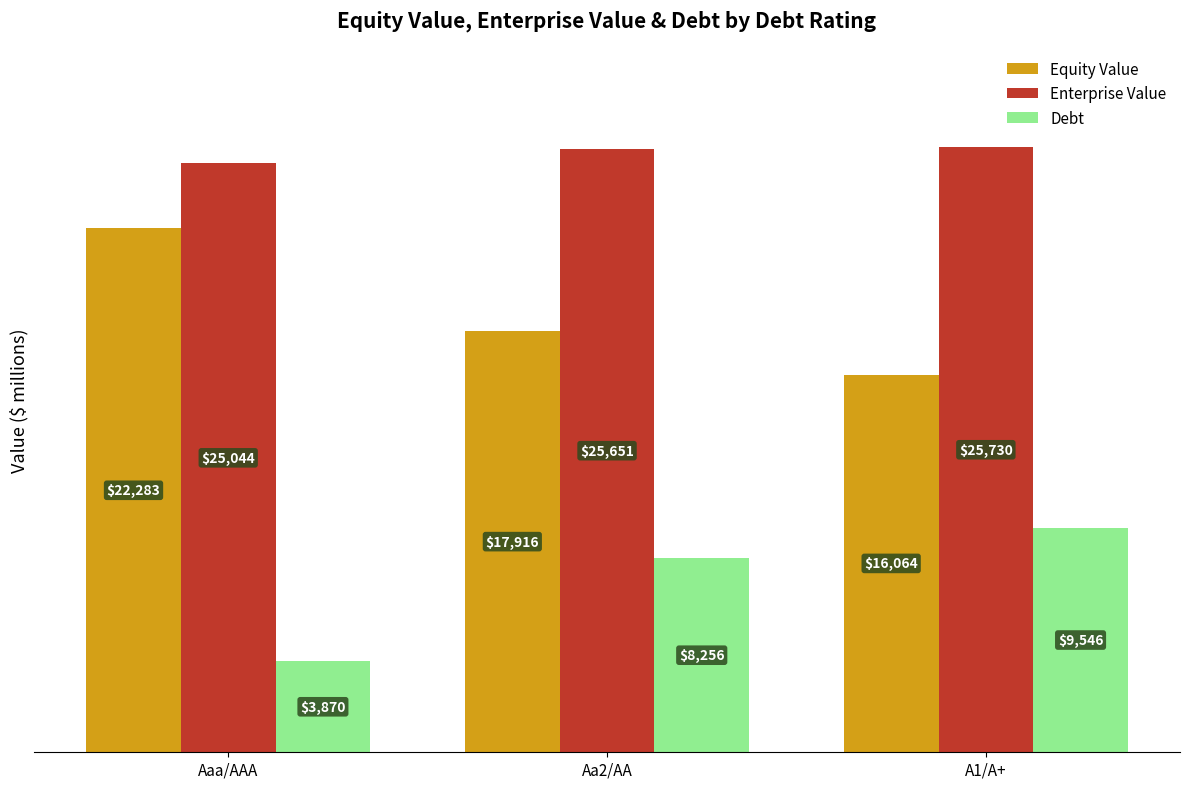

What position from the left is Aa2/AA?

2